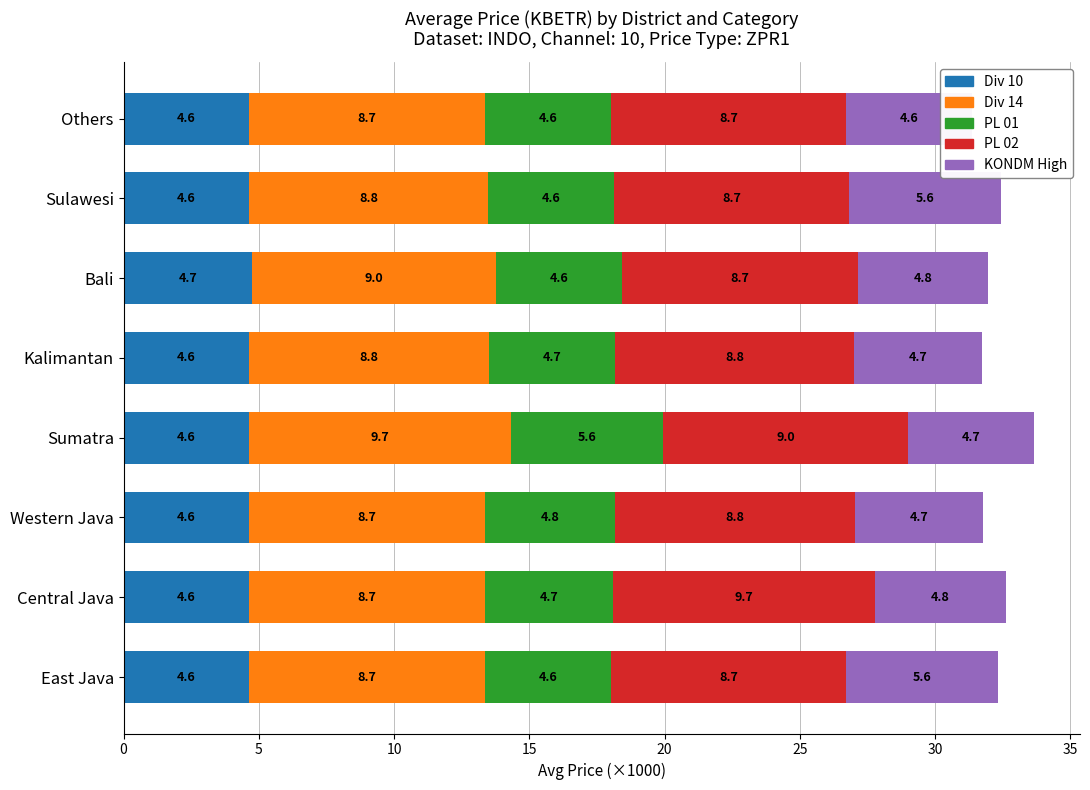

Reading right to left, what are all the values shown in this chart?

Div 10: 4.6	4.6	4.7	4.6	4.6	4.6	4.6	4.6
Div 14: 8.7	8.8	9.0	8.8	9.7	8.7	8.7	8.7
PL 01: 4.6	4.6	4.6	4.7	5.6	4.8	4.7	4.6
PL 02: 8.7	8.7	8.7	8.8	9.0	8.8	9.7	8.7
KONDM High: 4.6	5.6	4.8	4.7	4.7	4.7	4.8	5.6